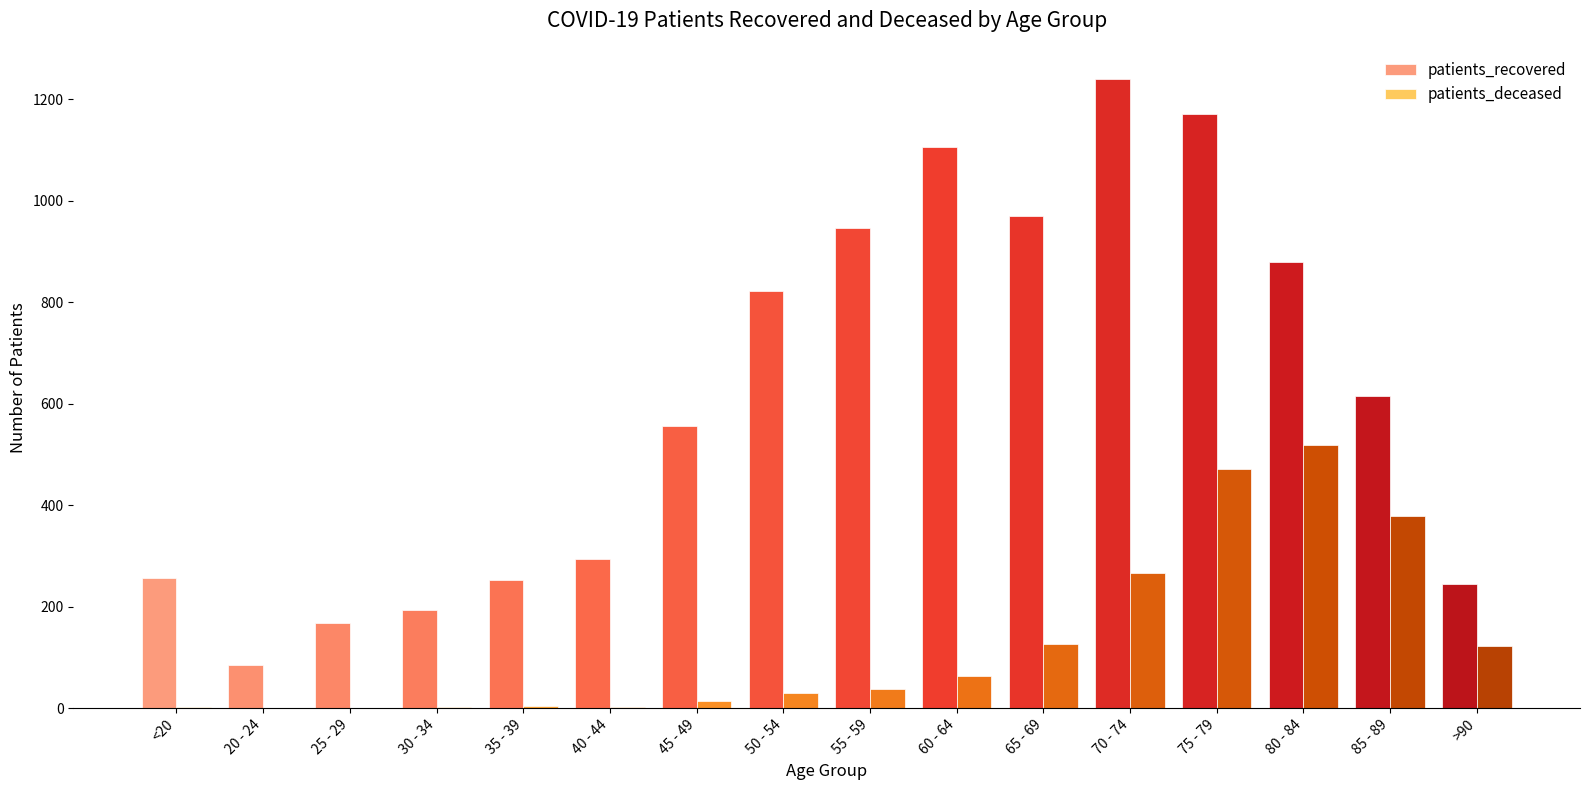

The patients_recovered series shows 245 at >90. True or false?

True